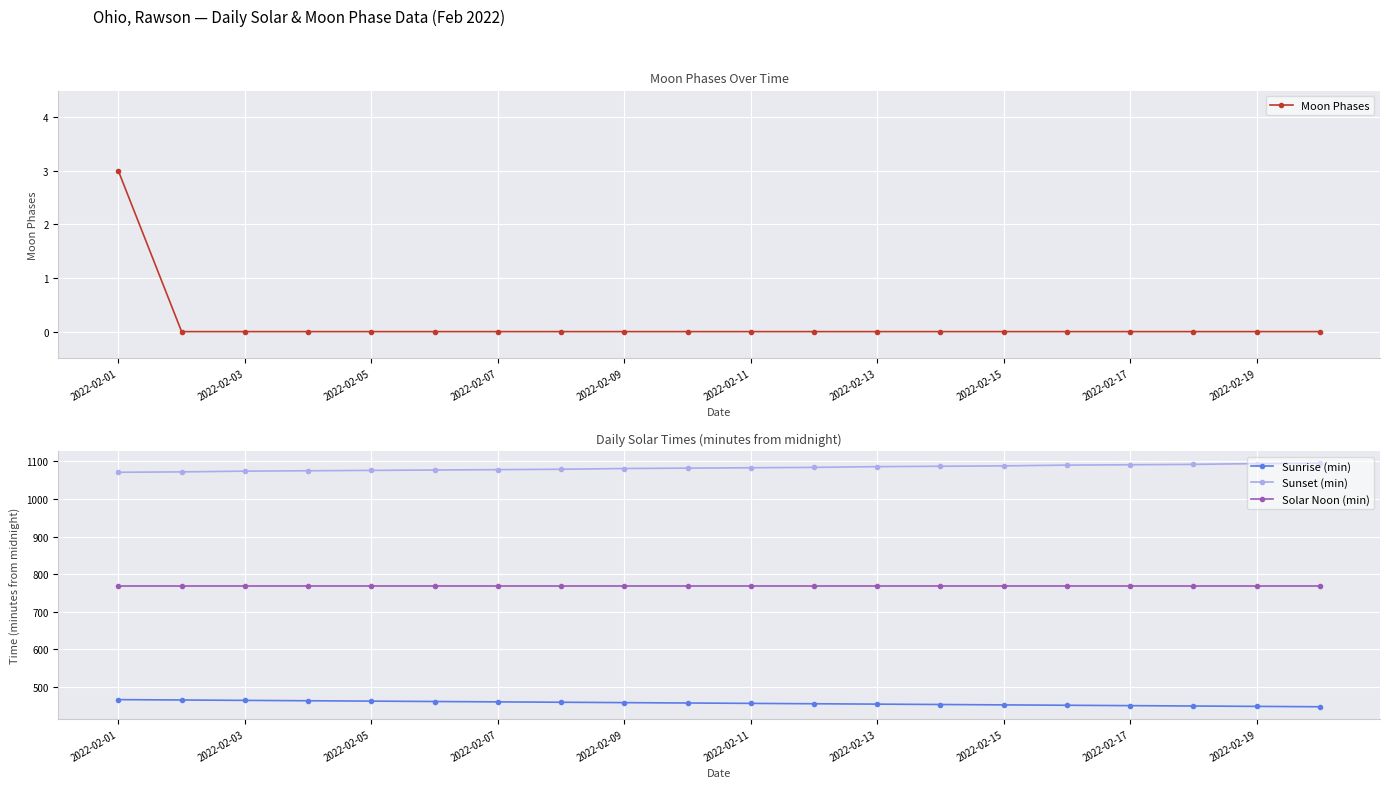

How many data points in Sunrise (min) are above 457?

9